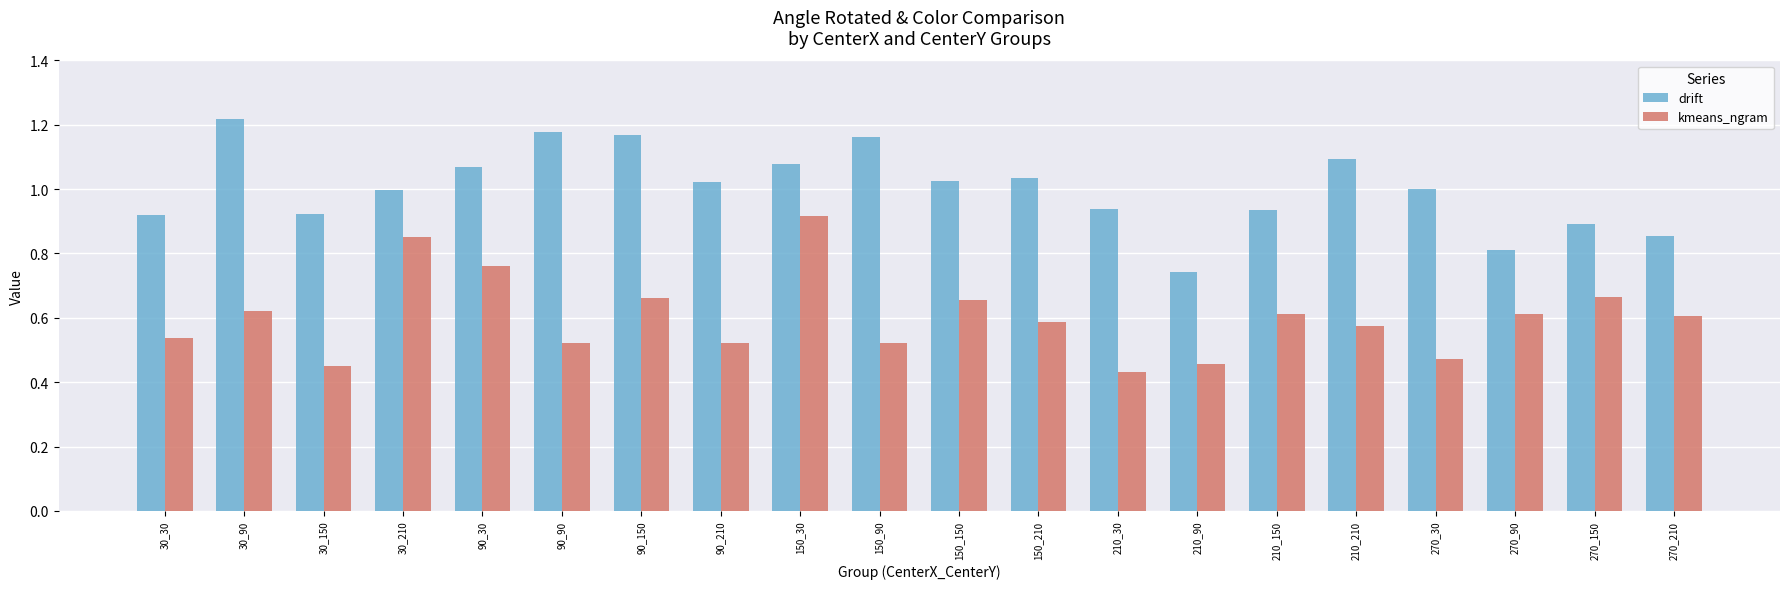

What is the sum of all drift values?

20.1